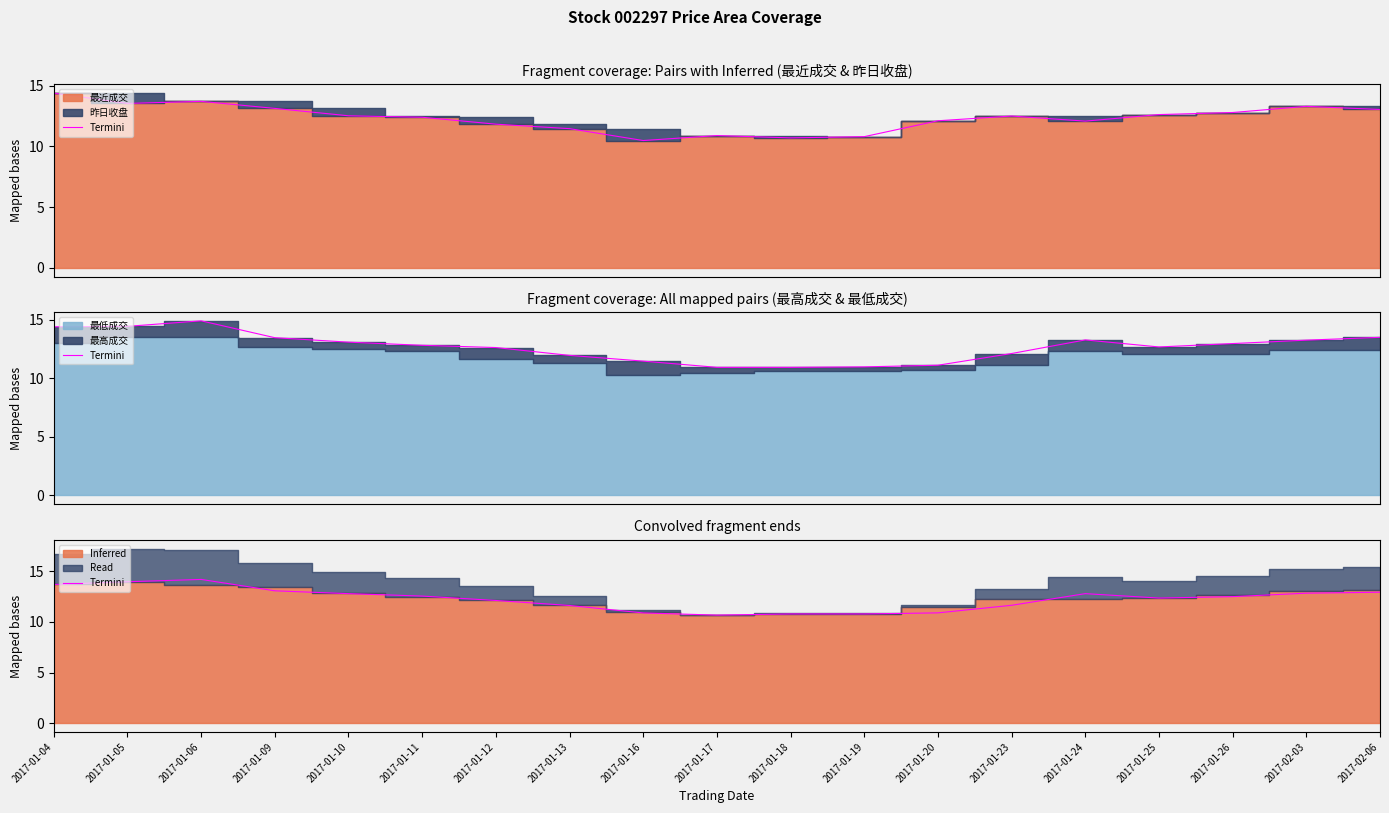

Approximately how many times larger is the value at 2017-01-20 compared to 2017-01-18?

1.0